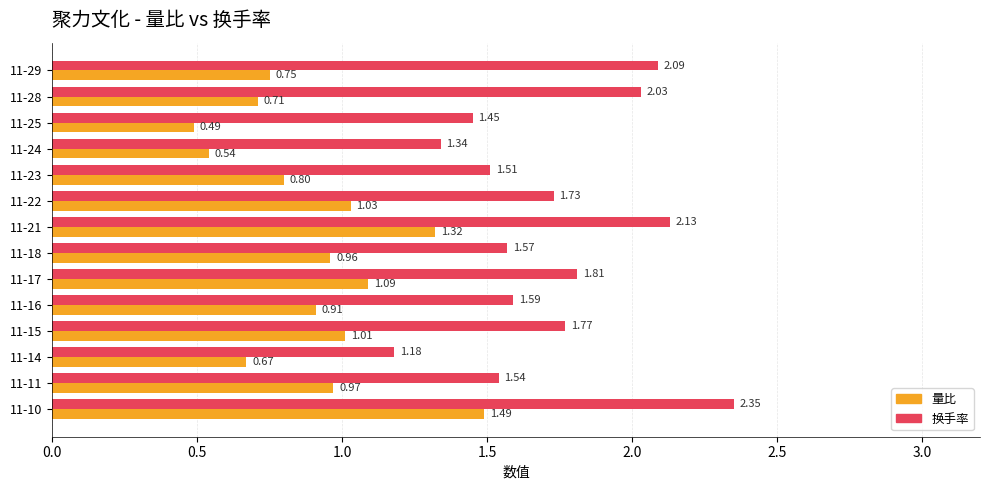

What is the sum of the 换手率 values at 11-10 and 11-17?

4.2